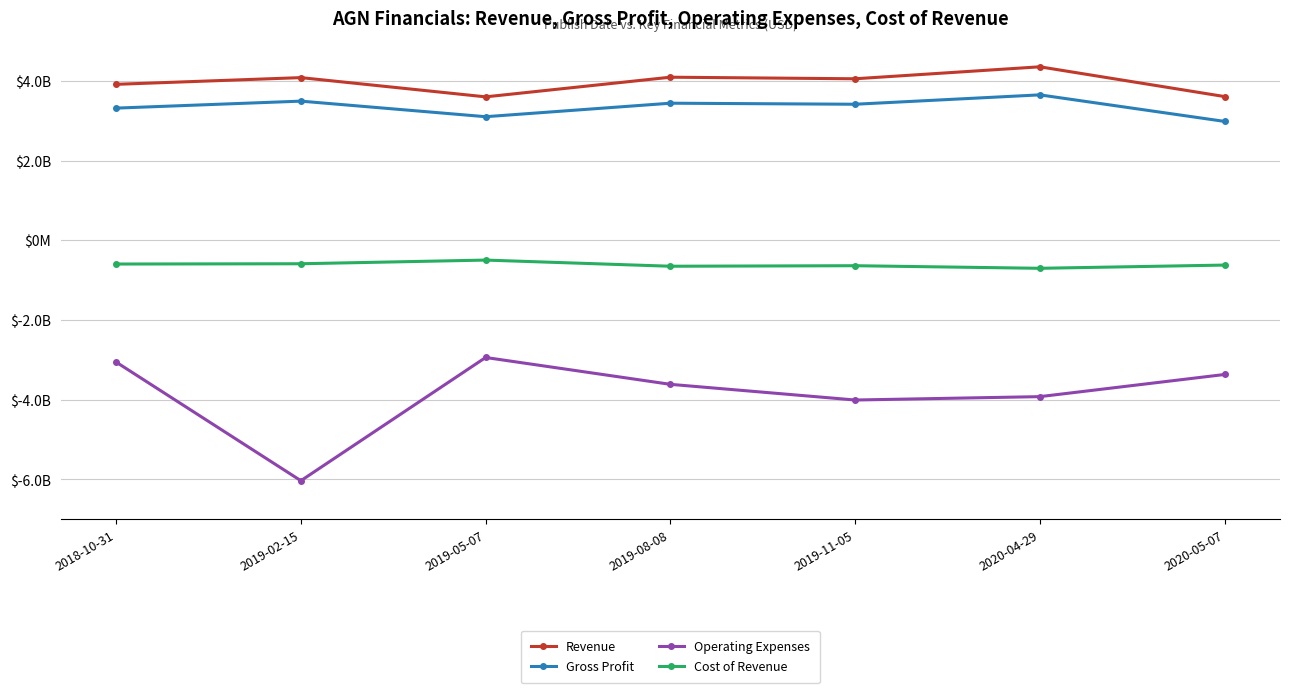

What is the value of the Gross Profit point at the 2nd from the left?

3489700000